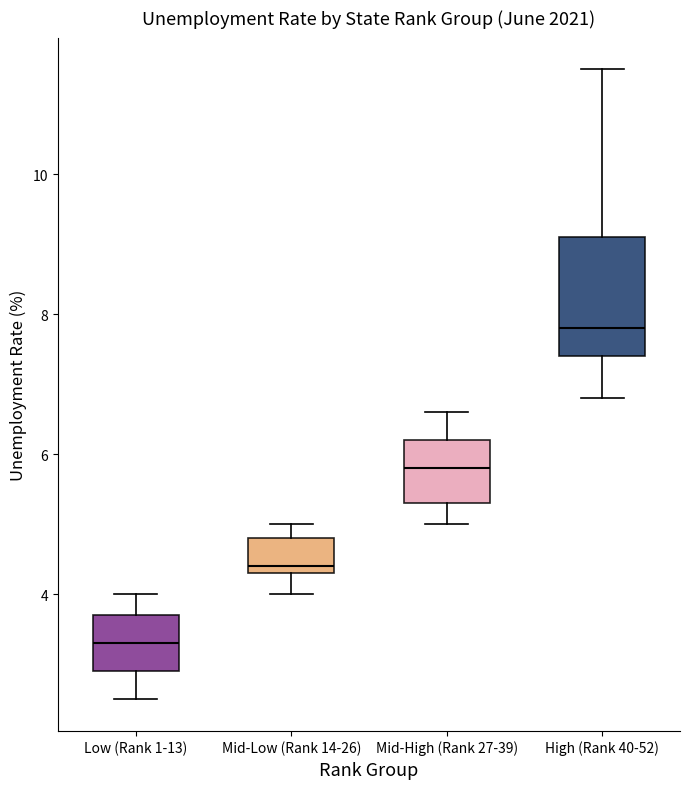

Reading left to right, read every box against the y-axis: the position of its median line, the range the box covers, and the ends of its whiskers. The values are not printed on the chart, so give them approximately, as read against the axis.

Low (Rank 1-13): median 3.4, box 3.0 to 3.8, whiskers 2.6 to 4.0
Mid-Low (Rank 14-26): median 4.4 (just above the box's lower edge), box 4.4 to 4.8, whiskers 4.0 to 5.0
Mid-High (Rank 27-39): median 5.8, box 5.4 to 6.2, whiskers 5.0 to 6.6
High (Rank 40-52): median 7.8, box 7.4 to 9.2, whiskers 6.8 to 11.6